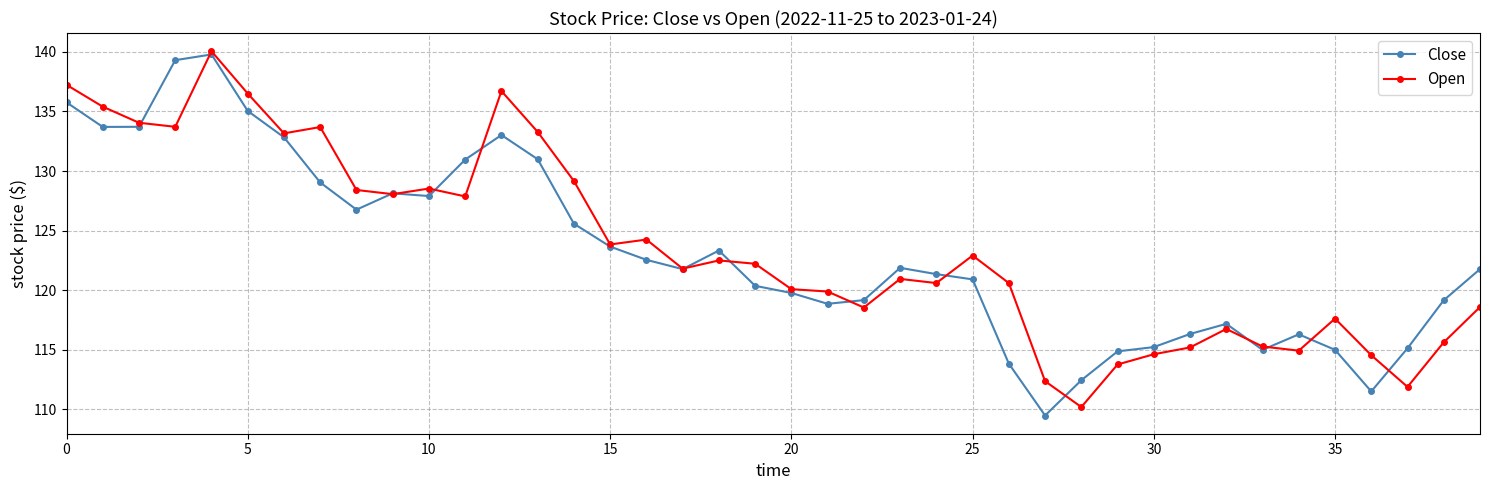

What is the value of the Open point at the 29th from the left?

110.2